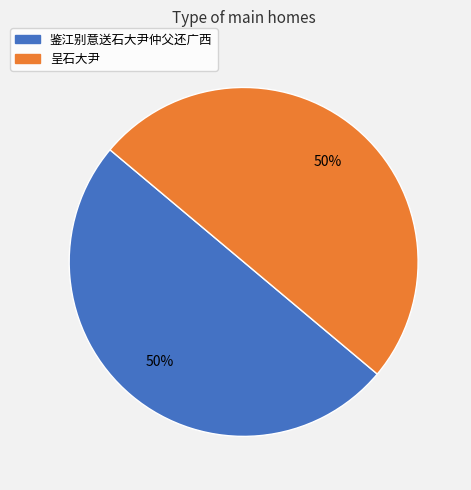

Count the number of slices in the pie.

2